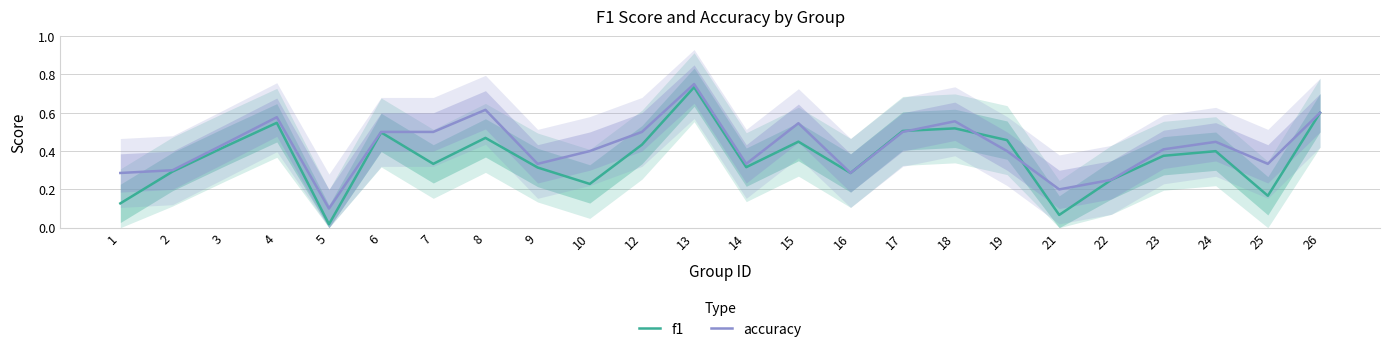

What is the difference between the accuracy values at 9 and 5?

0.2